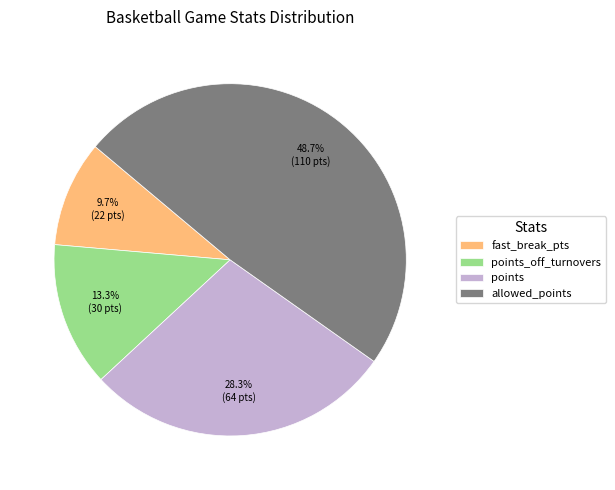

How many slices are in this pie chart?

4